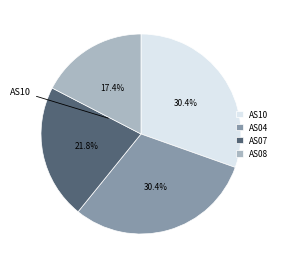

Do AS07 and AS04 together represent more than half of the pie?

Yes